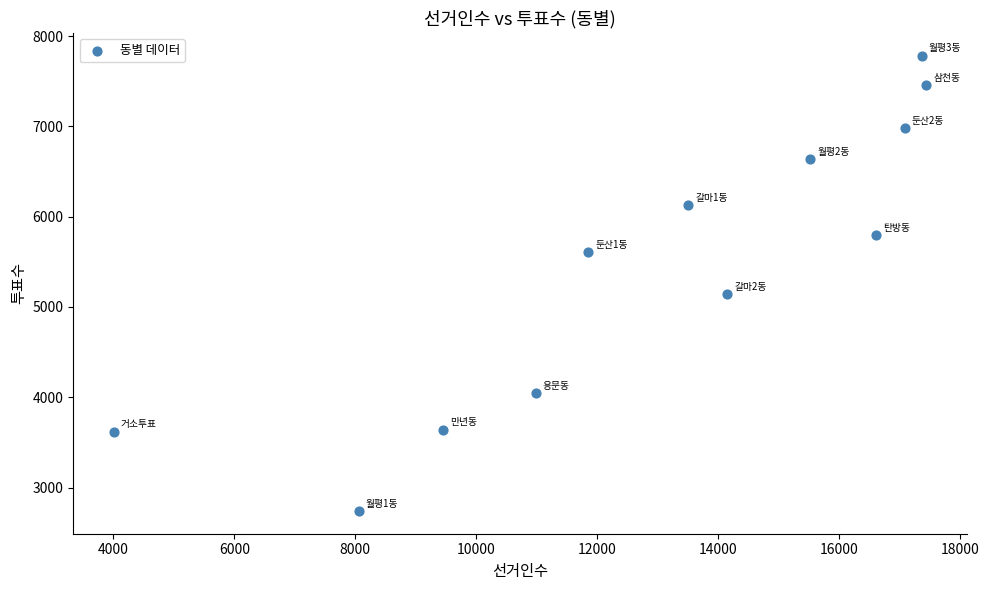

What Y value in the scatter plot is closest to 5262?

5142